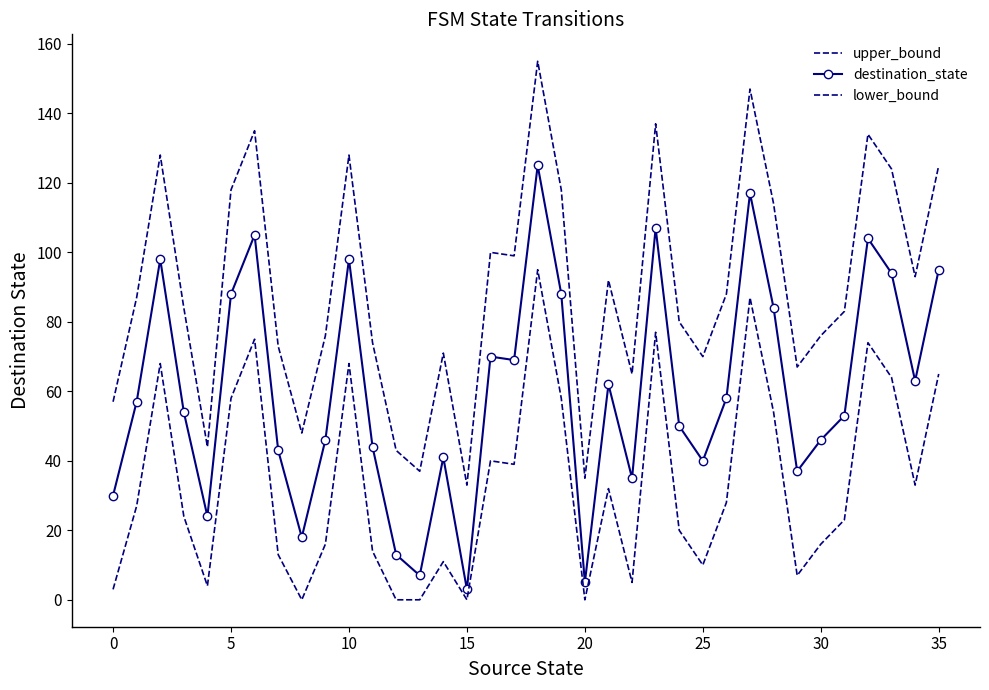

How many data points in upper_bound are less than 87?

18